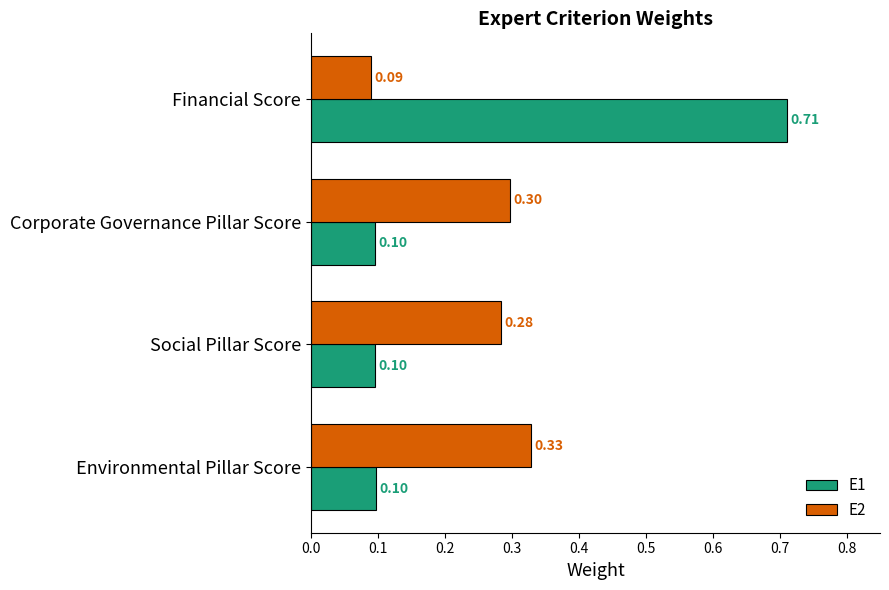

What is the difference between the E1 values at Environmental Pillar Score and Financial Score?

0.6